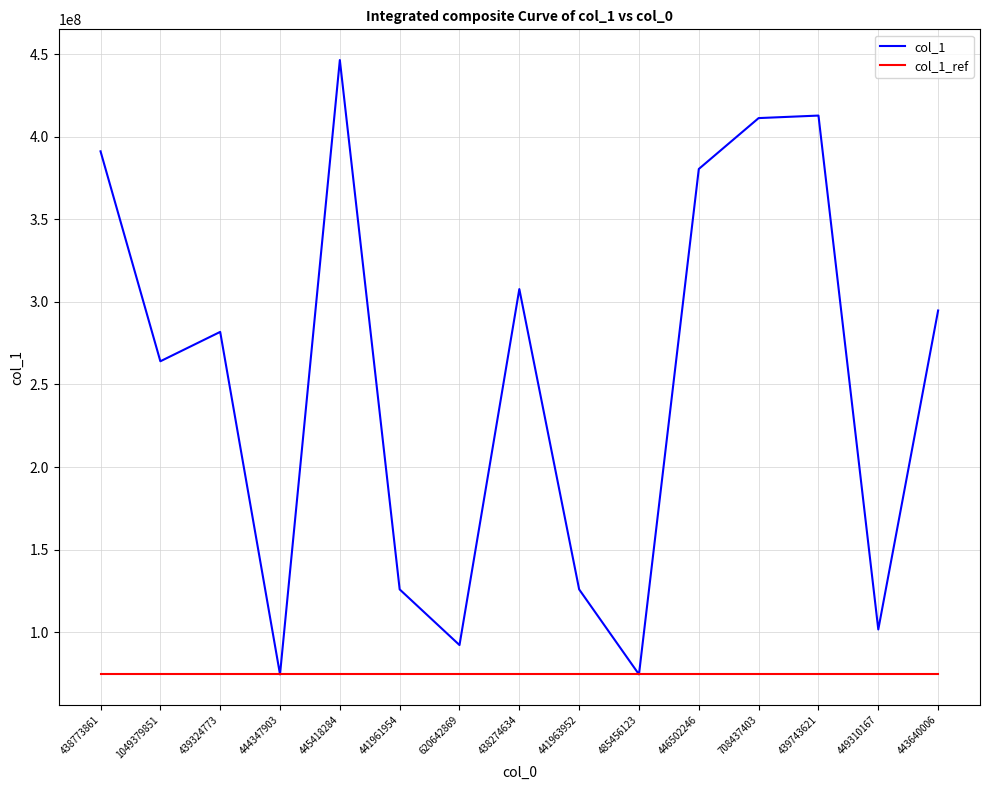

How many lines are shown in the chart?

2